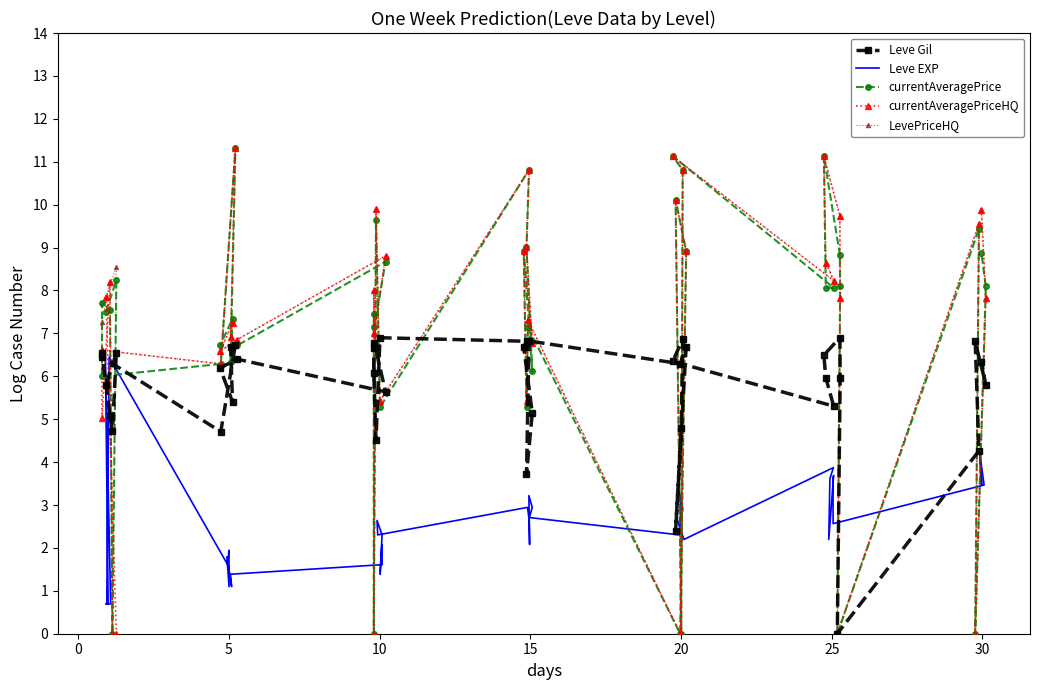

What is the value of the Leve Gil point at the 32nd from the left?

6.0